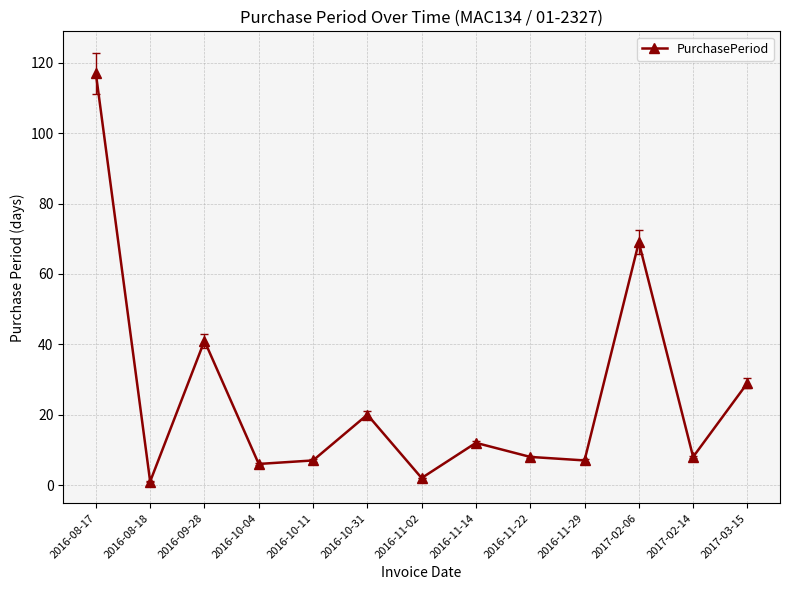

Where does the data first go above 8?

2016-08-17